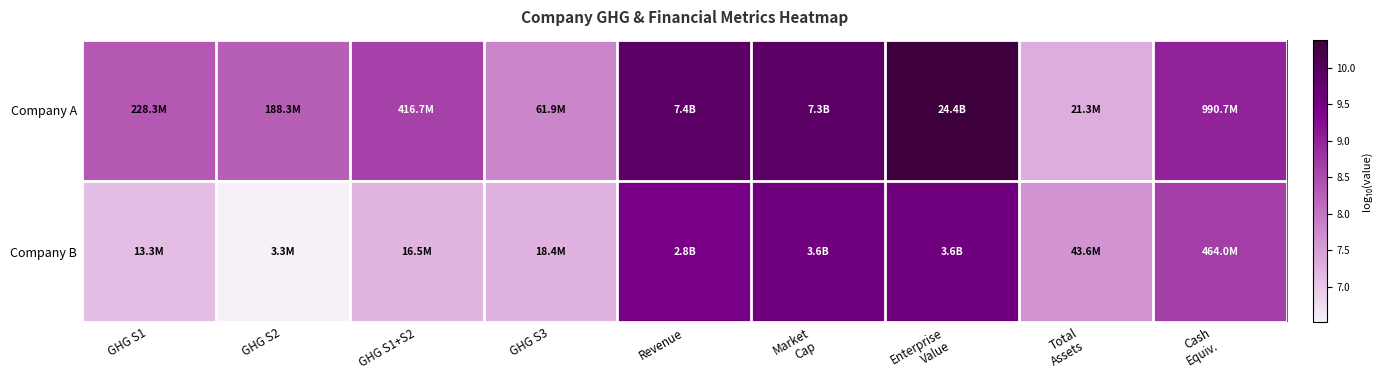

Which series has the widest spread of values?

Company A